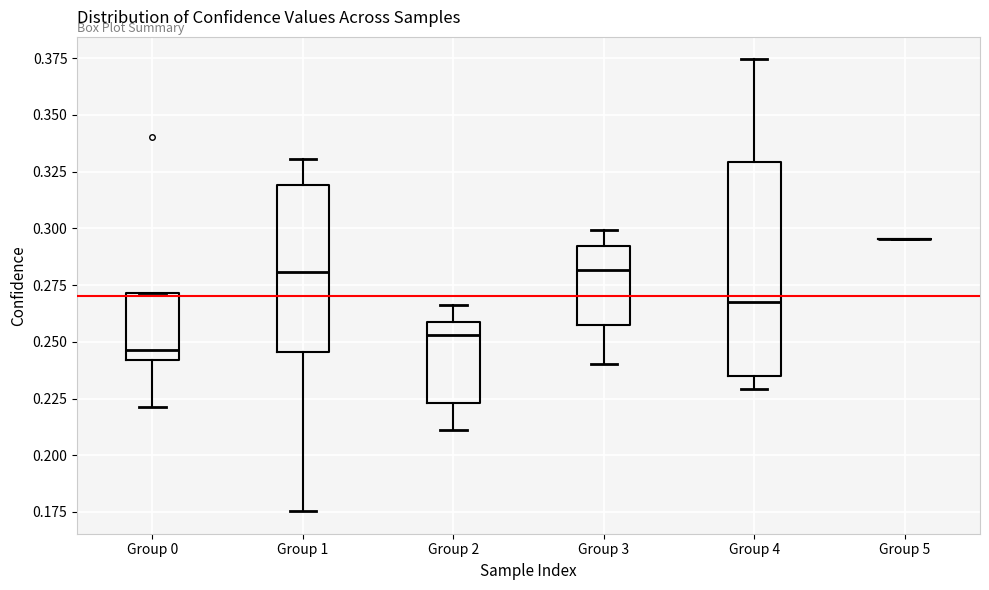

Where is the upper edge of the box for Group 1 on the y-axis? The values are not printed on the chart, so give them approximately, as read against the axis.

0.320